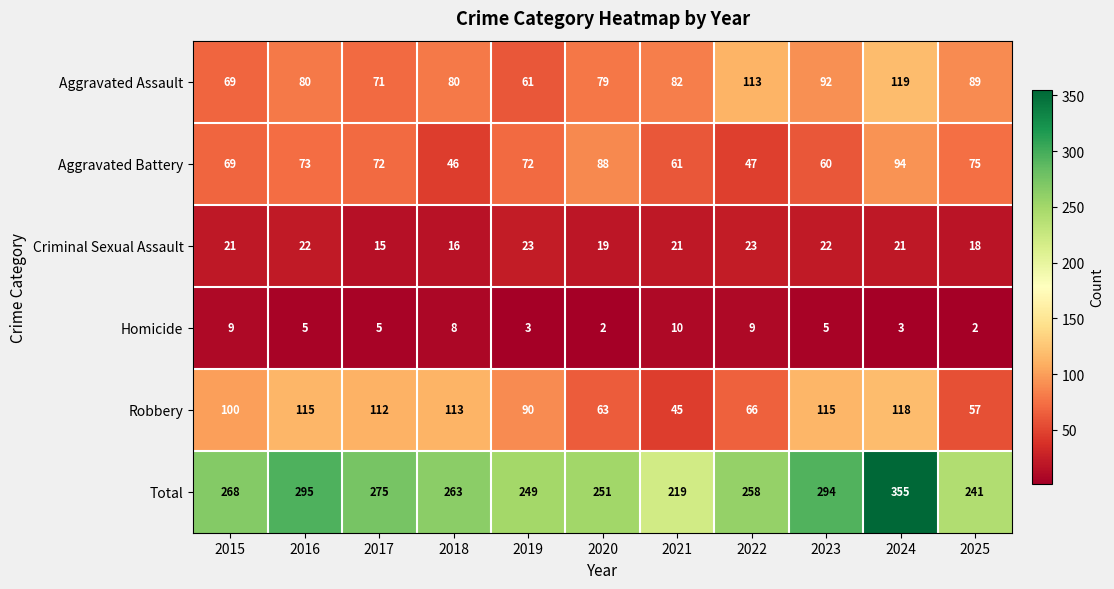

At which category is the sum across all series the highest?

2024